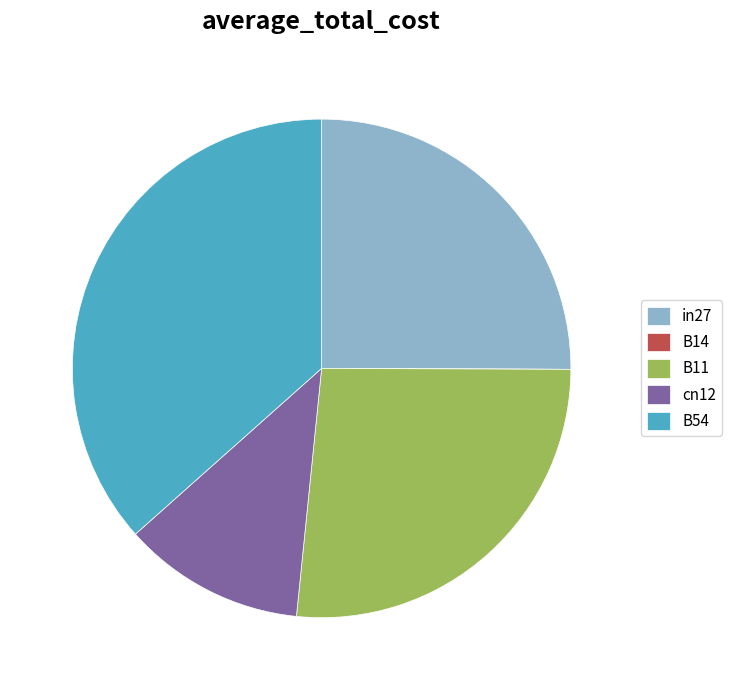

True or false: B54 accounts for 37% of the total.

True